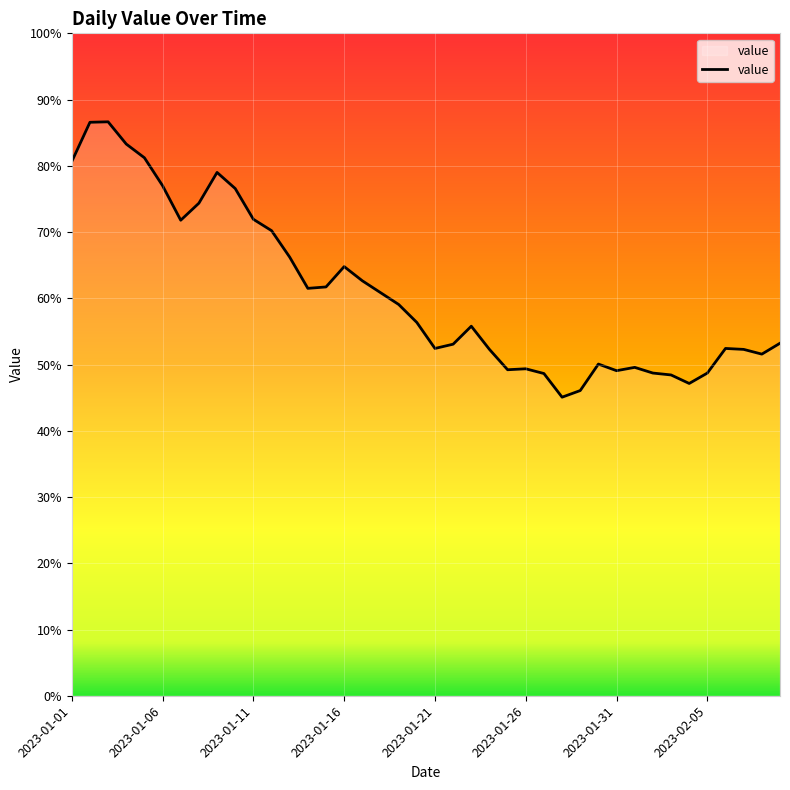

At which category does the chart reach its minimum across all series?

2023-01-28